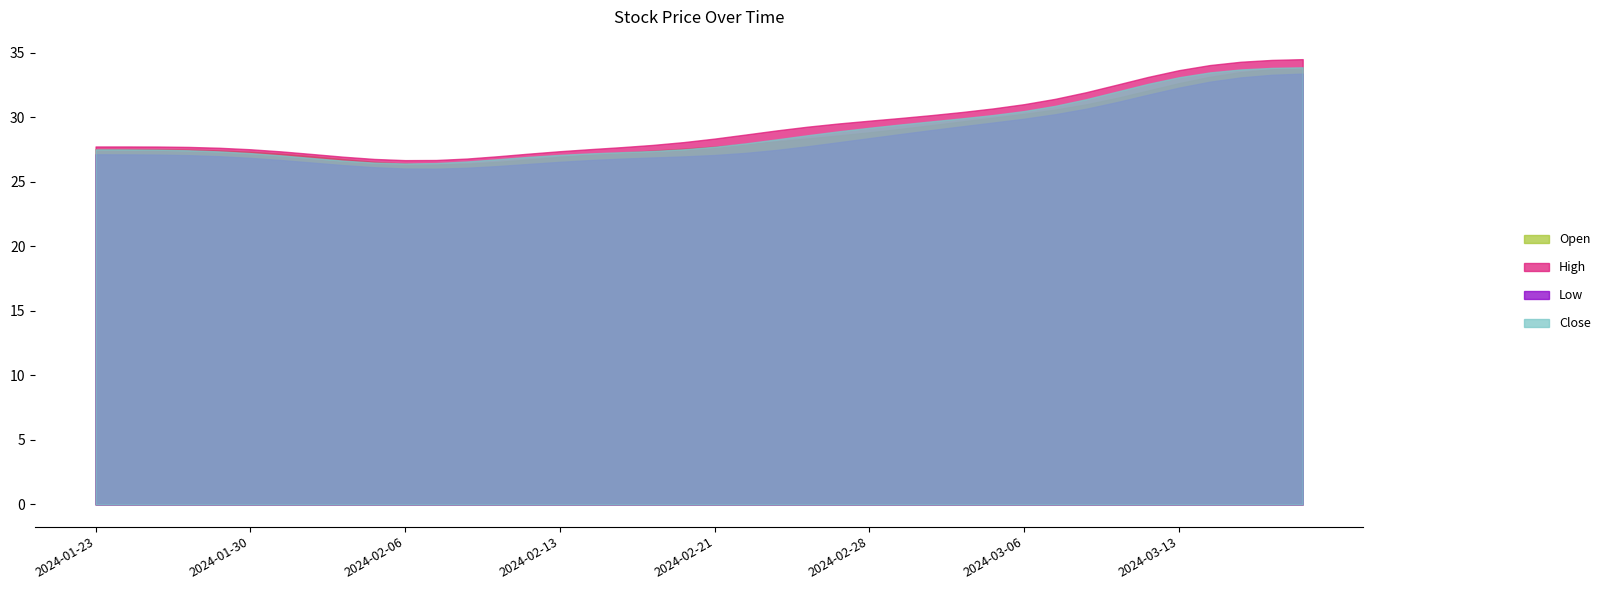

What value does the Open series have at 2024-03-12?

32.1